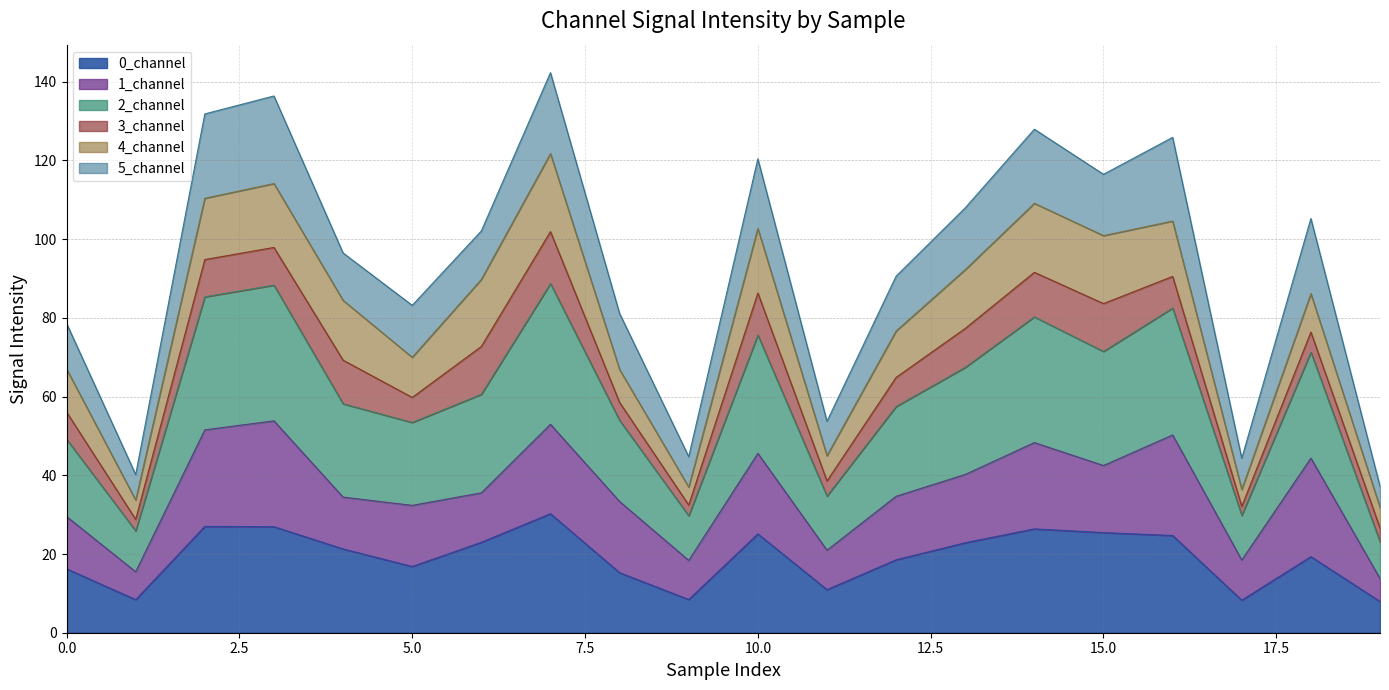

In 2_channel, how many points are lower than both neighbors (excluding endpoints)?

6